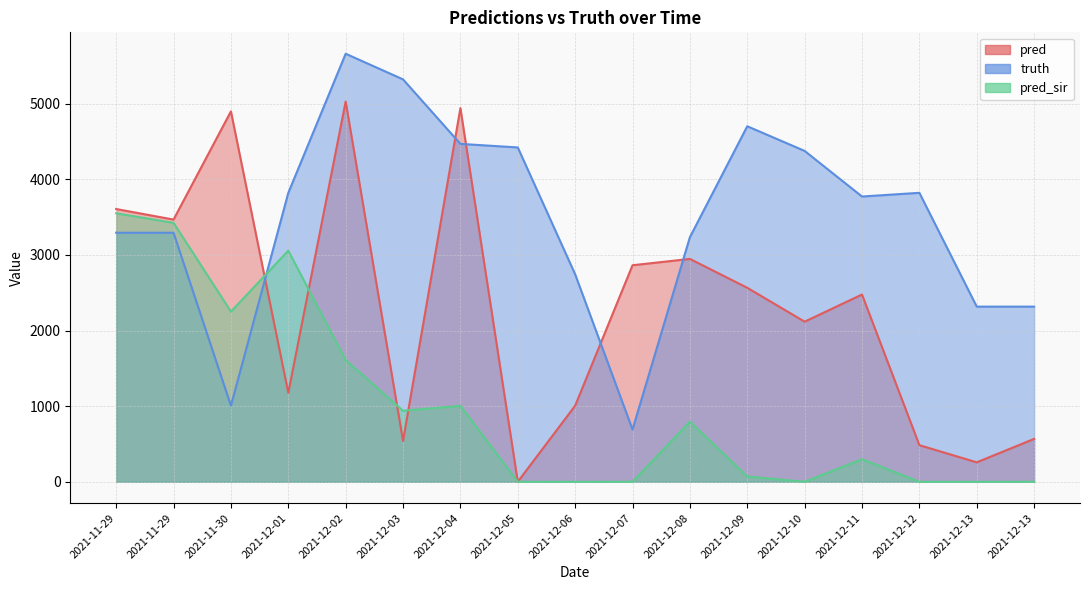

Is it true that truth equals 6168.7 at 2021-12-09?

False